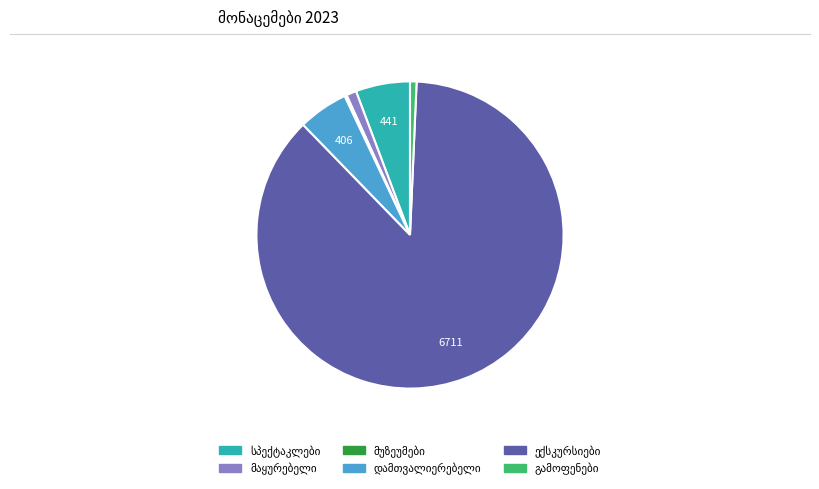

Is there any slice that represents more than half of the pie?

Yes